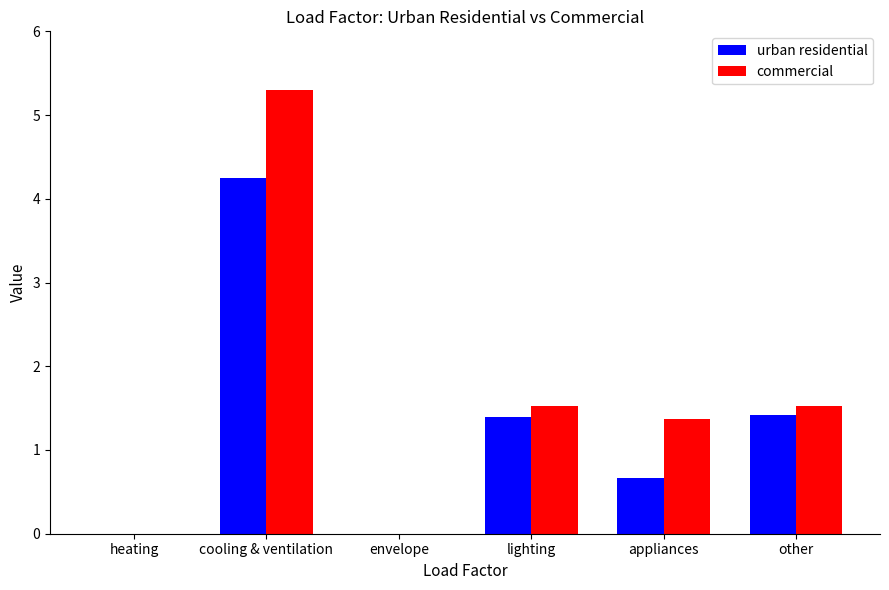

What is the sum of the urban residential values at heating and appliances?

0.7